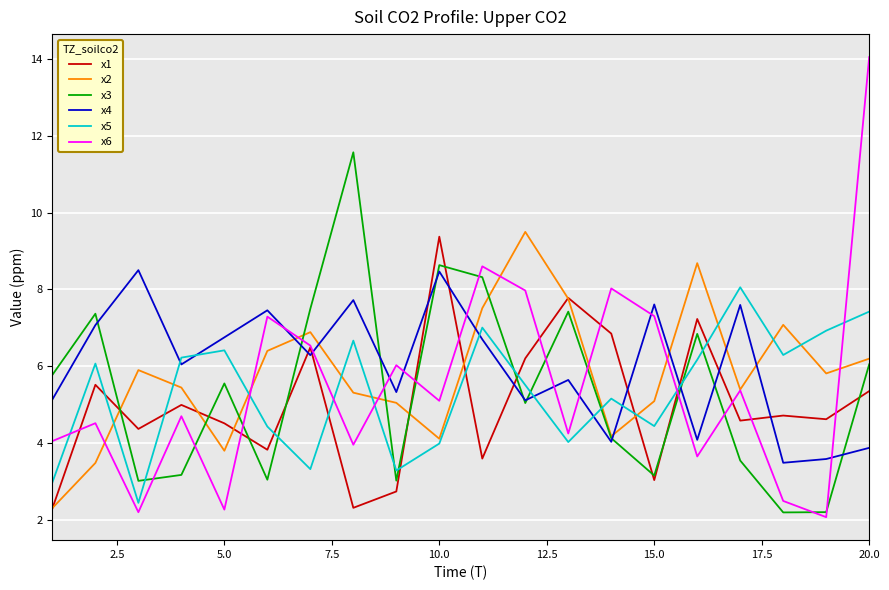

What are all the series names shown in the legend?

x1, x2, x3, x4, x5, x6